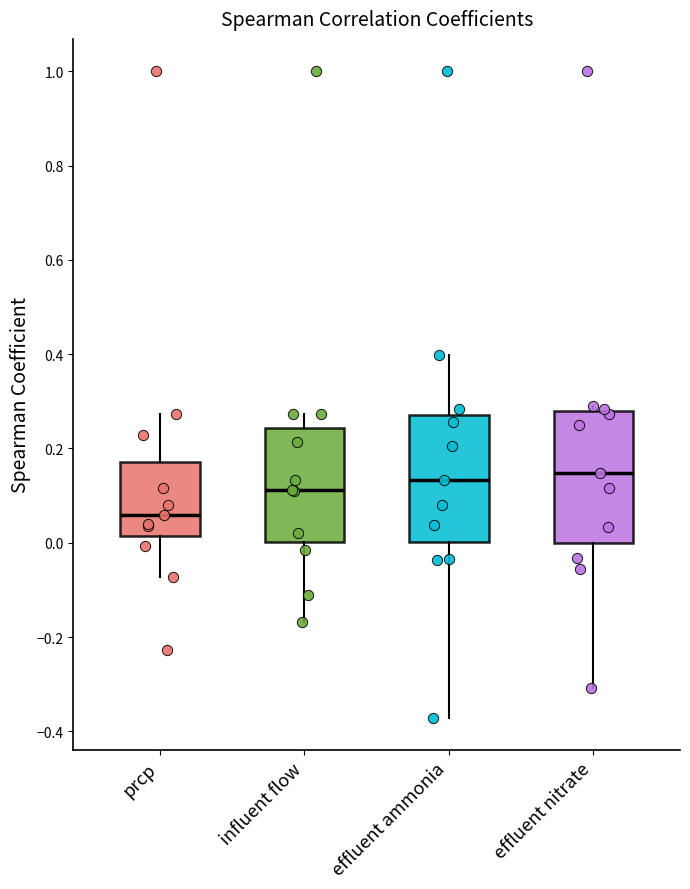

Reading left to right, transcribe this box plot: for each box, give where its median line is, the range the box spans, and where its two whiskers end, as read against the y-axis. The values are not printed on the chart, so give them approximately, as read against the axis.

prcp: median 0.06, box 0.02 to 0.18, whiskers -0.08 to 0.28
influent flow: median 0.12, box 0.00 to 0.24, whiskers -0.16 to 0.28
effluent ammonia: median 0.14, box 0.00 to 0.28, whiskers -0.38 to 0.40
effluent nitrate: median 0.14, box 0.00 to 0.28, whiskers -0.30 to 0.30